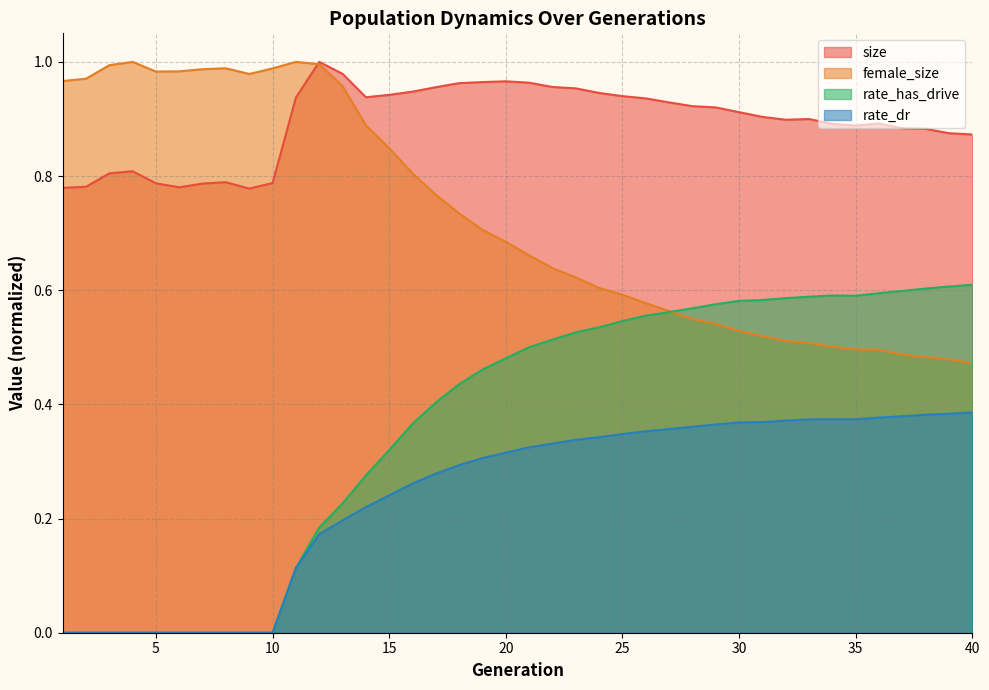

Reading left to right, extract all data points from this chart.

size: 1=0.8	2=0.8	3=0.8	4=0.8	5=0.8	6=0.8	7=0.8	8=0.8	9=0.8	10=0.8	11=0.9	12=1.0	13=1.0	14=0.9	15=0.9	16=0.9	17=1.0	18=1.0	19=1.0	20=1.0	21=1.0	22=1.0	23=1.0	24=0.9	25=0.9	26=0.9	27=0.9	28=0.9	29=0.9	30=0.9	31=0.9	32=0.9	33=0.9	34=0.9	35=0.9	36=0.9	37=0.9	38=0.9	39=0.9	40=0.9
female_size: 1=1.0	2=1.0	3=1.0	4=1.0	5=1.0	6=1.0	7=1.0	8=1.0	9=1.0	10=1.0	11=1.0	12=1.0	13=1.0	14=0.9	15=0.8	16=0.8	17=0.8	18=0.7	19=0.7	20=0.7	21=0.7	22=0.6	23=0.6	24=0.6	25=0.6	26=0.6	27=0.6	28=0.5	29=0.5	30=0.5	31=0.5	32=0.5	33=0.5	34=0.5	35=0.5	36=0.5	37=0.5	38=0.5	39=0.5	40=0.5
rate_has_drive: 1=0.0	2=0.0	3=0.0	4=0.0	5=0.0	6=0.0	7=0.0	8=0.0	9=0.0	10=0.0	11=0.1	12=0.2	13=0.2	14=0.3	15=0.3	16=0.4	17=0.4	18=0.4	19=0.5	20=0.5	21=0.5	22=0.5	23=0.5	24=0.5	25=0.5	26=0.6	27=0.6	28=0.6	29=0.6	30=0.6	31=0.6	32=0.6	33=0.6	34=0.6	35=0.6	36=0.6	37=0.6	38=0.6	39=0.6	40=0.6
rate_dr: 1=0.0	2=0.0	3=0.0	4=0.0	5=0.0	6=0.0	7=0.0	8=0.0	9=0.0	10=0.0	11=0.1	12=0.2	13=0.2	14=0.2	15=0.2	16=0.3	17=0.3	18=0.3	19=0.3	20=0.3	21=0.3	22=0.3	23=0.3	24=0.3	25=0.3	26=0.4	27=0.4	28=0.4	29=0.4	30=0.4	31=0.4	32=0.4	33=0.4	34=0.4	35=0.4	36=0.4	37=0.4	38=0.4	39=0.4	40=0.4